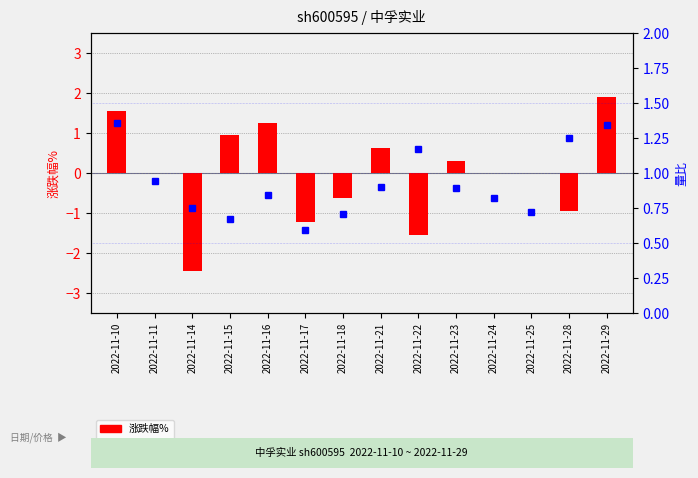

Rank the series by their maximum value, from highest to lowest.

涨跌幅%, 量比